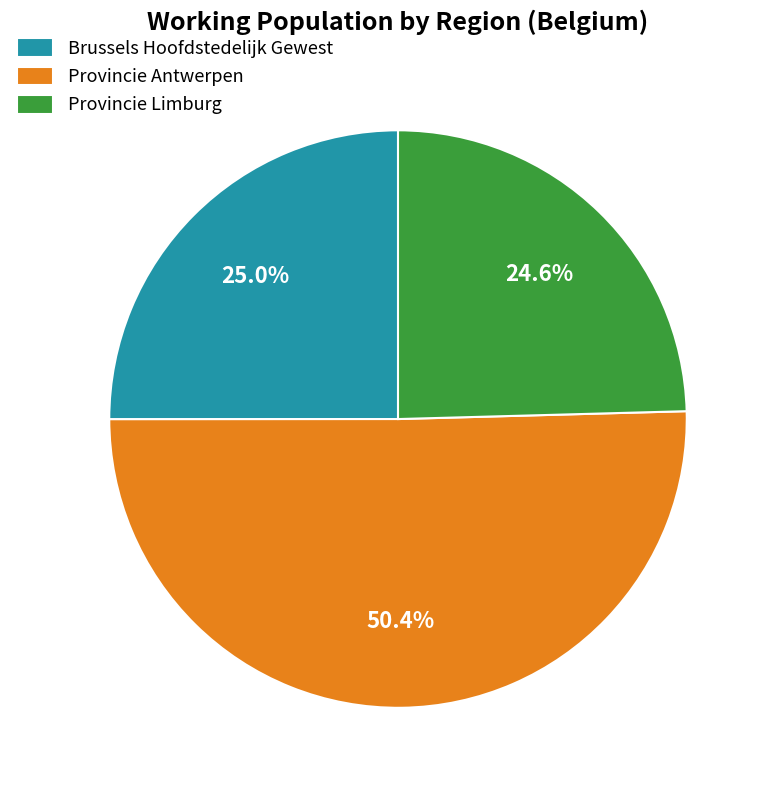

To the nearest percent, what is the average slice percentage?

33%